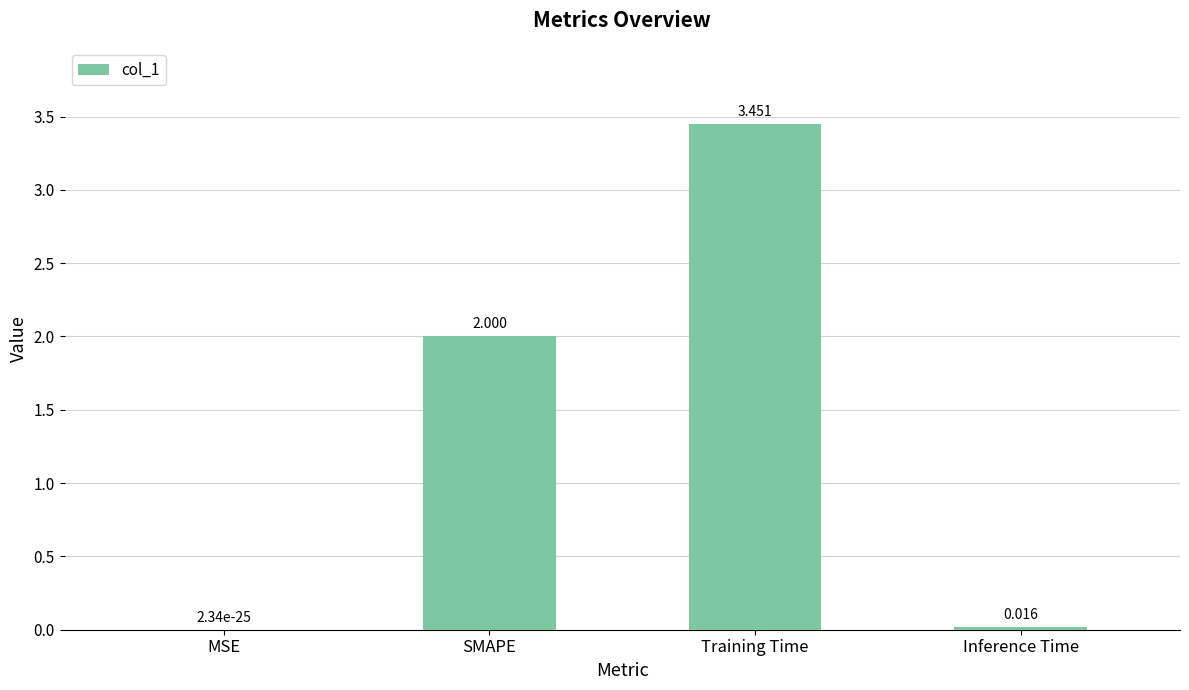

Approximately how many times larger is the value at SMAPE compared to Training Time?

0.6